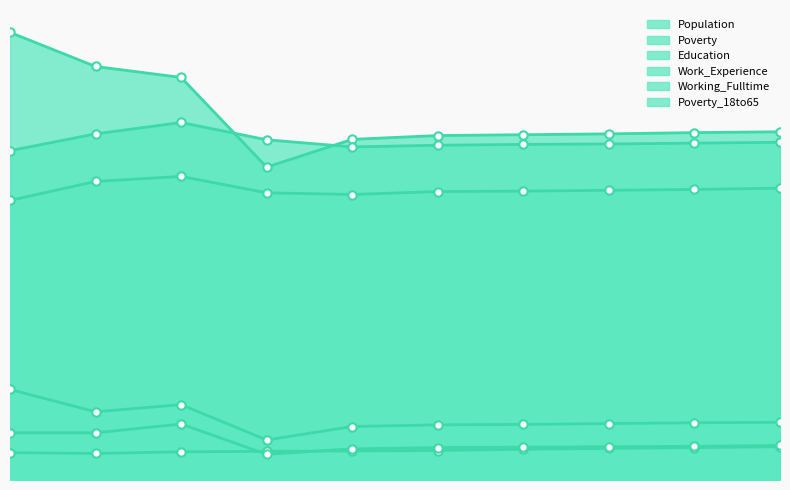

What is the sum of the Population values at 2019 and 2012?

1885